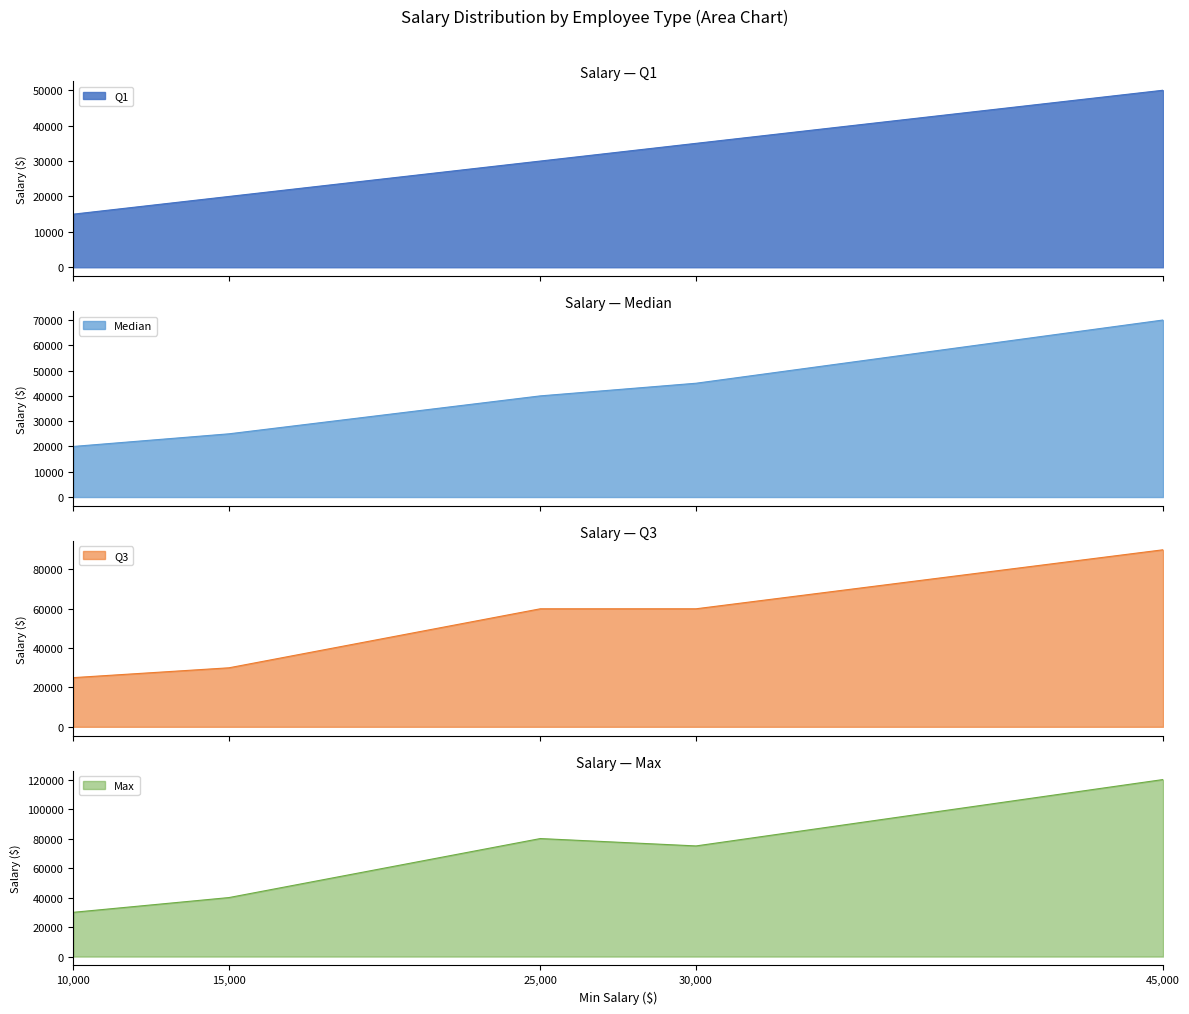

How many Median values are between 25000 and 45000?

3